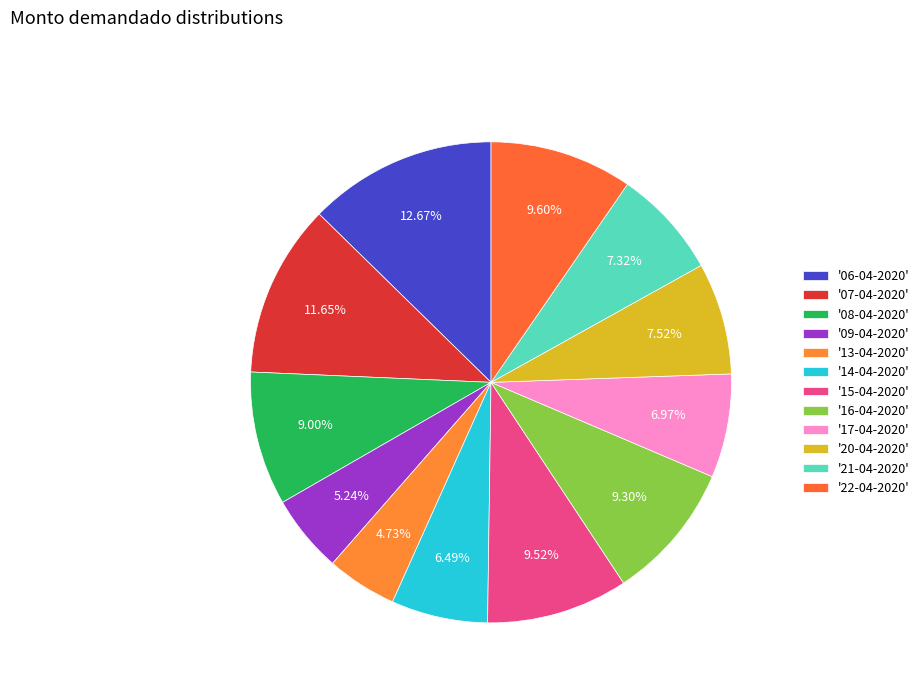

Rank the categories by value from highest to lowest.

06-04-2020, 07-04-2020, 22-04-2020, 15-04-2020, 16-04-2020, 08-04-2020, 20-04-2020, 21-04-2020, 17-04-2020, 14-04-2020, 09-04-2020, 13-04-2020